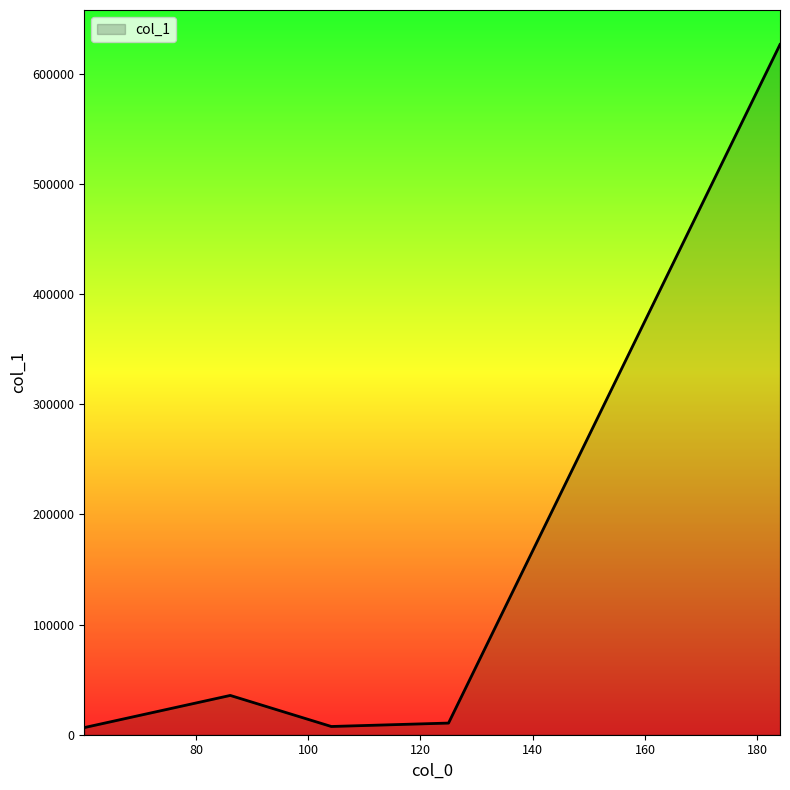

How many lines are shown in the chart?

1